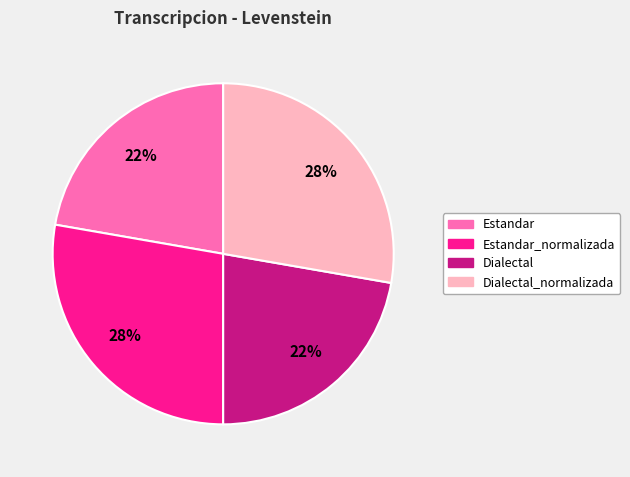

Count the number of slices in the pie.

4